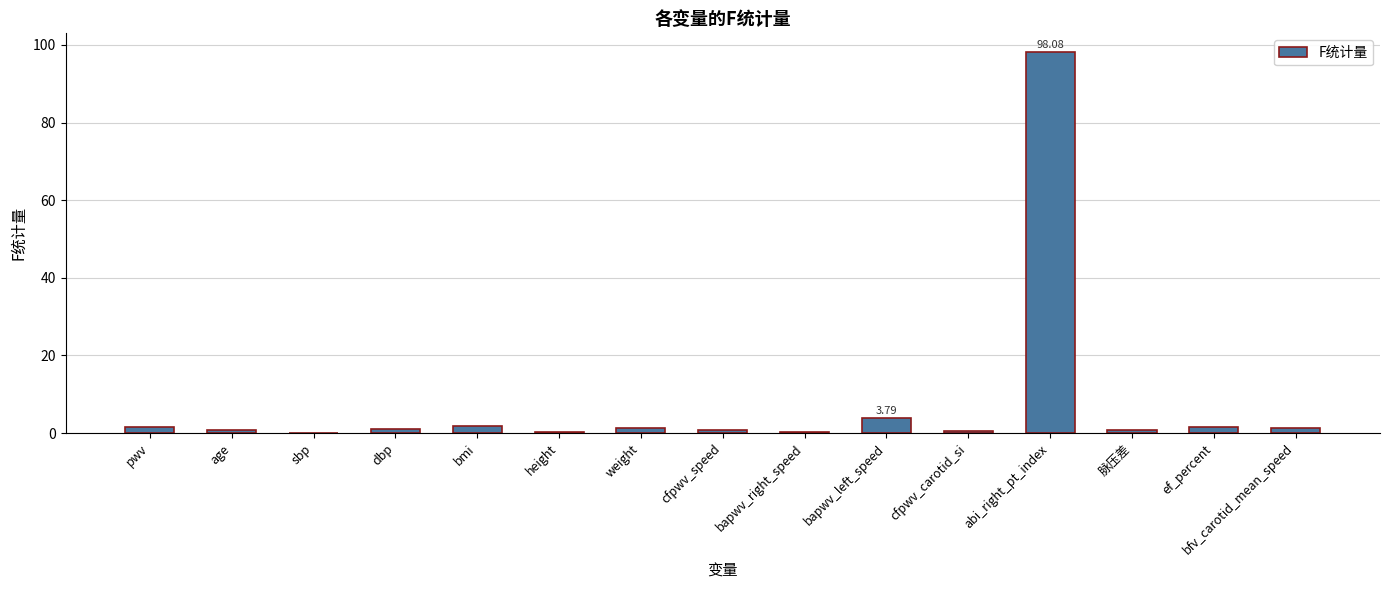

Which has a higher value, 脉压差 or abi_right_pt_index?

abi_right_pt_index